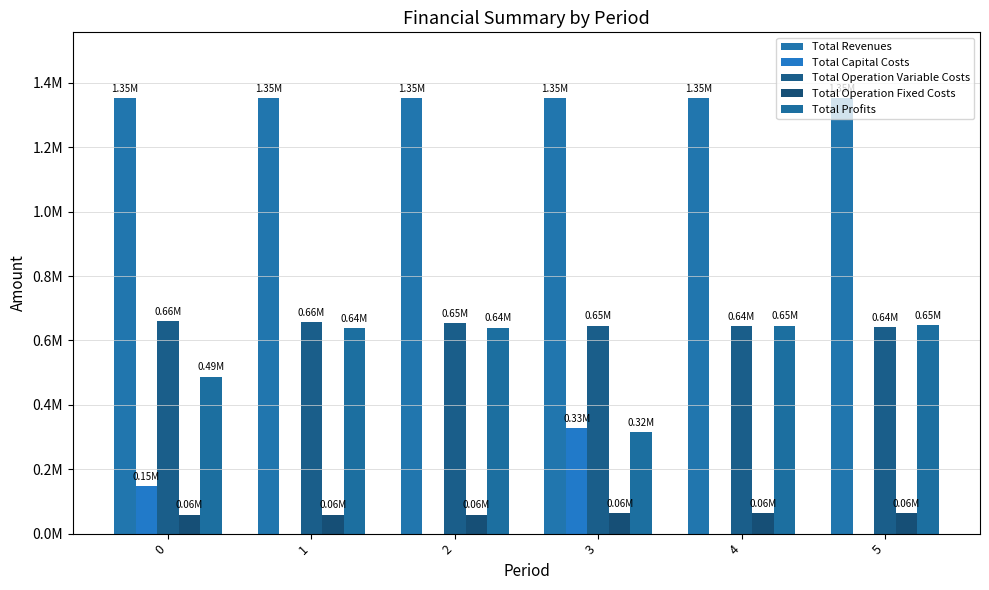

Reading right to left, what are all the values shown in this chart?

Total Revenues: 5=1353830.3	4=1353830.3	3=1353830.3	2=1353830.3	1=1353830.3	0=1353830.3
Total Capital Costs: 5=0.0	4=0.0	3=328576.0	2=0.0	1=0.0	0=148192.0
Total Operation Variable Costs: 5=642237.4	4=644183.0	3=646125.9	2=654717.0	1=656752.3	0=658784.8
Total Operation Fixed Costs: 5=63411.3	4=63411.3	3=63411.3	2=59224.4	1=59224.4	0=59224.4
Total Profits: 5=648181.6	4=646236.0	3=315717.1	2=639888.9	1=637853.7	0=487629.1